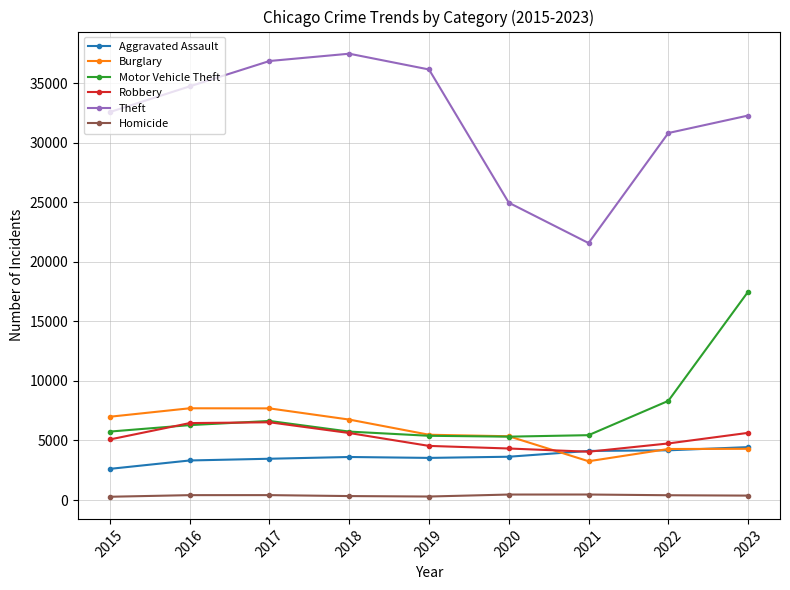

True or false: Motor Vehicle Theft has more than 2 points higher than both neighbors.

False